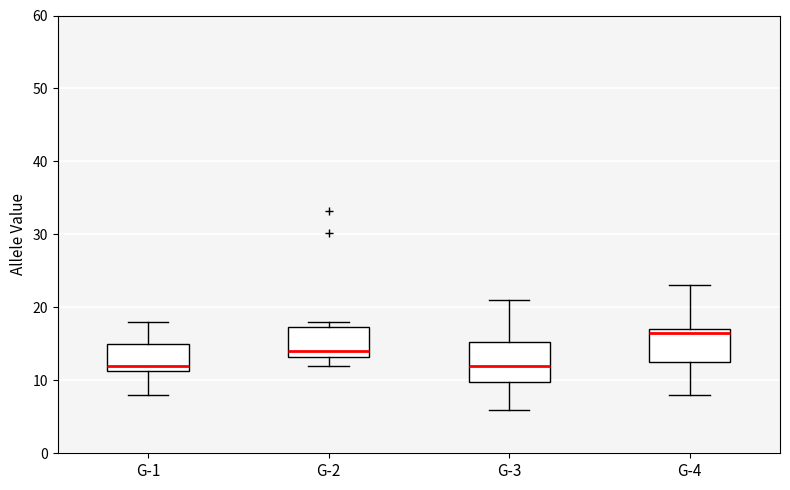

Where does the median line of the box for G-1 sit on the y-axis? The values are not printed on the chart, so give them approximately, as read against the axis.

12